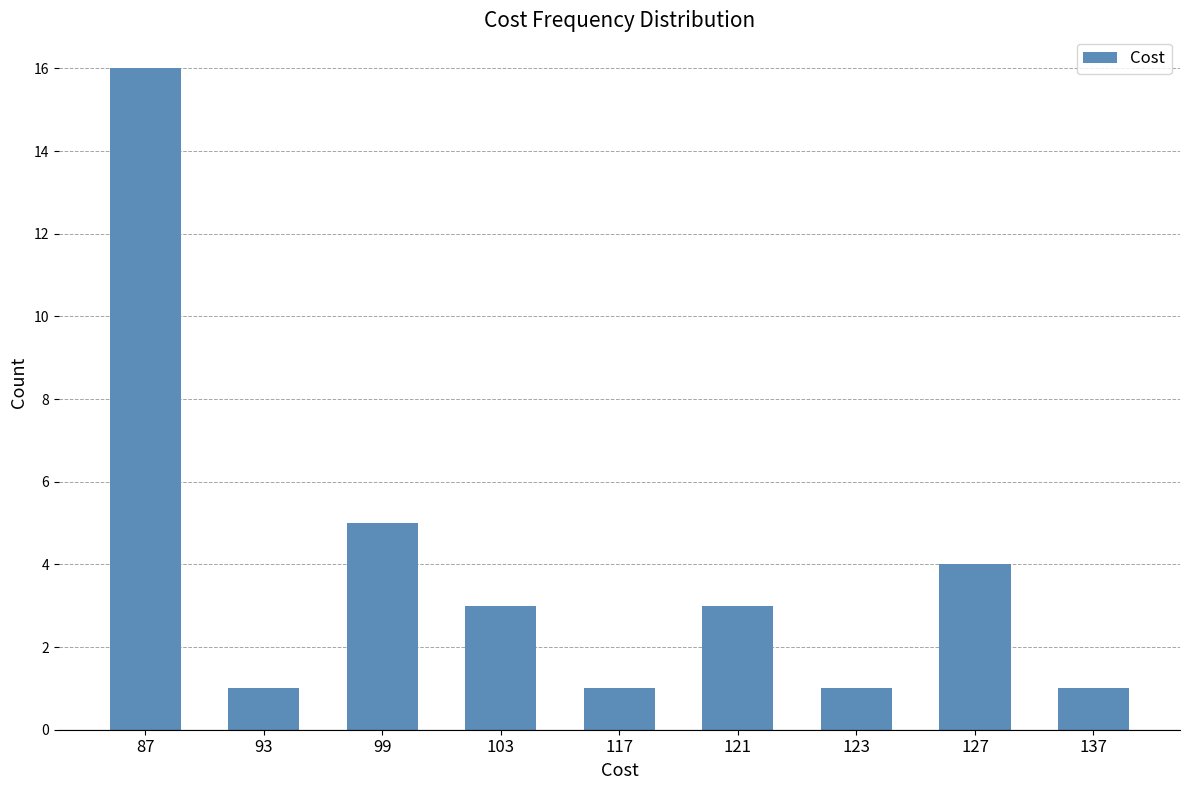

Does the chart contain stacked bars?

No